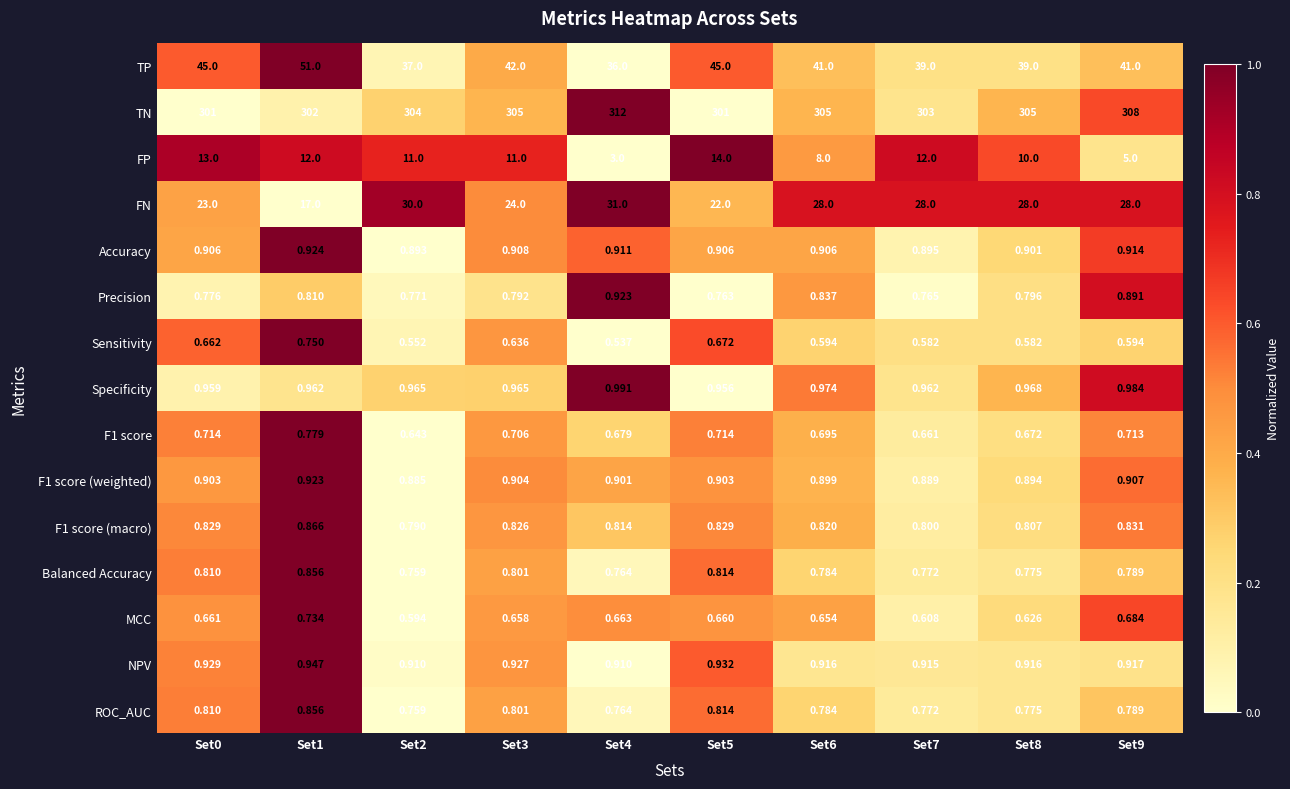

Which series changed the most between Set1 and Set3?

TP